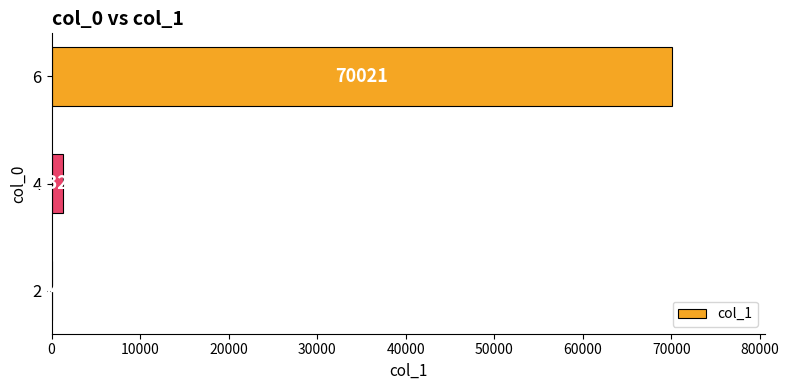

The value at 4 is 1324. True or false?

True